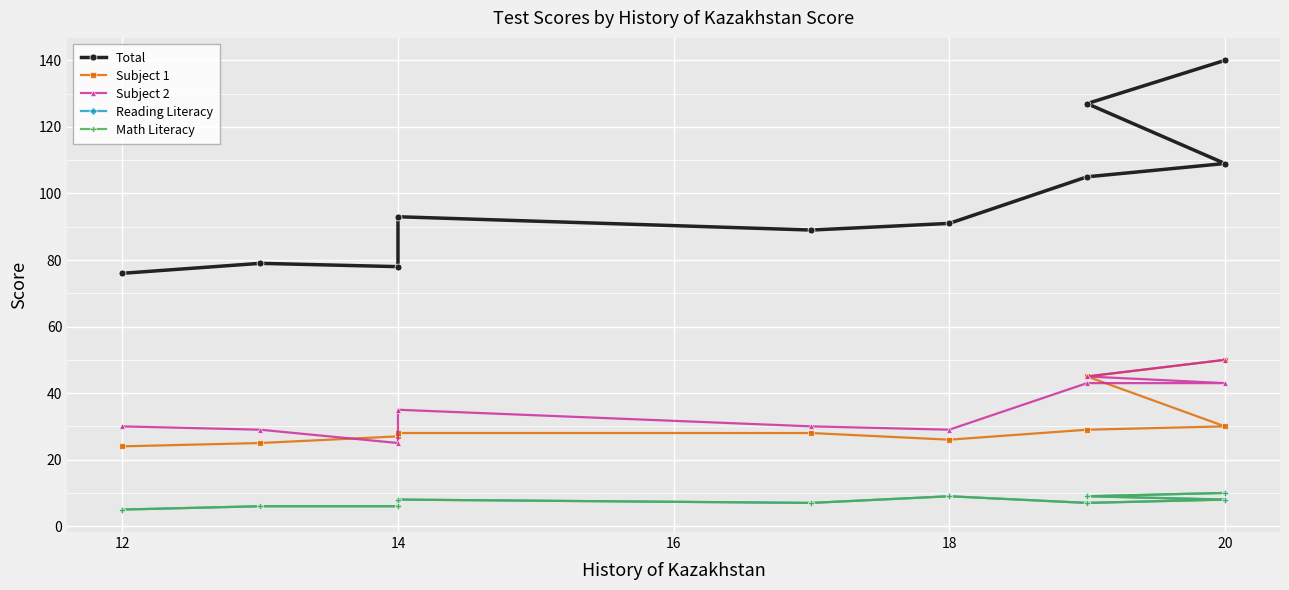

What is the maximum value shown in the chart?

140